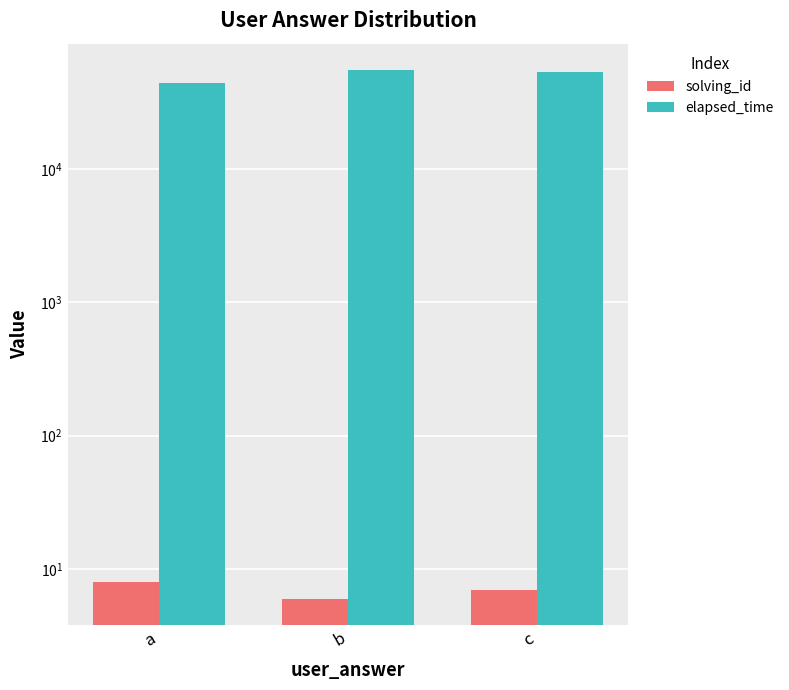

What is the total value across all series at b?

55006